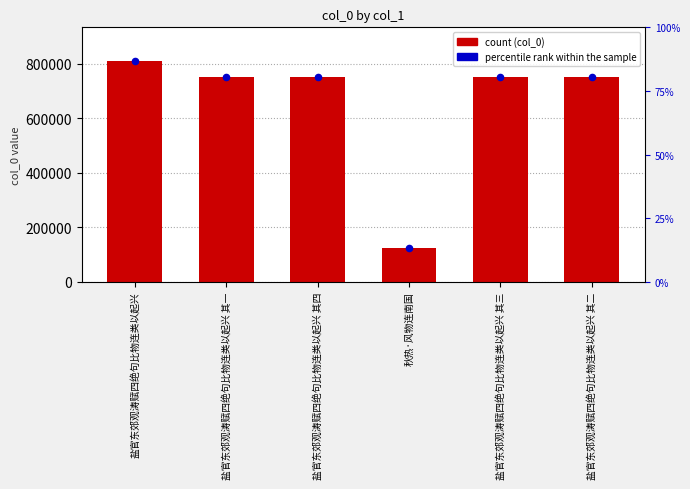

Between 盐官东郊观涛赋四绝句比物连类以起兴 and 盐官东郊观涛赋四绝句比物连类以起兴 其三, which is larger?

盐官东郊观涛赋四绝句比物连类以起兴